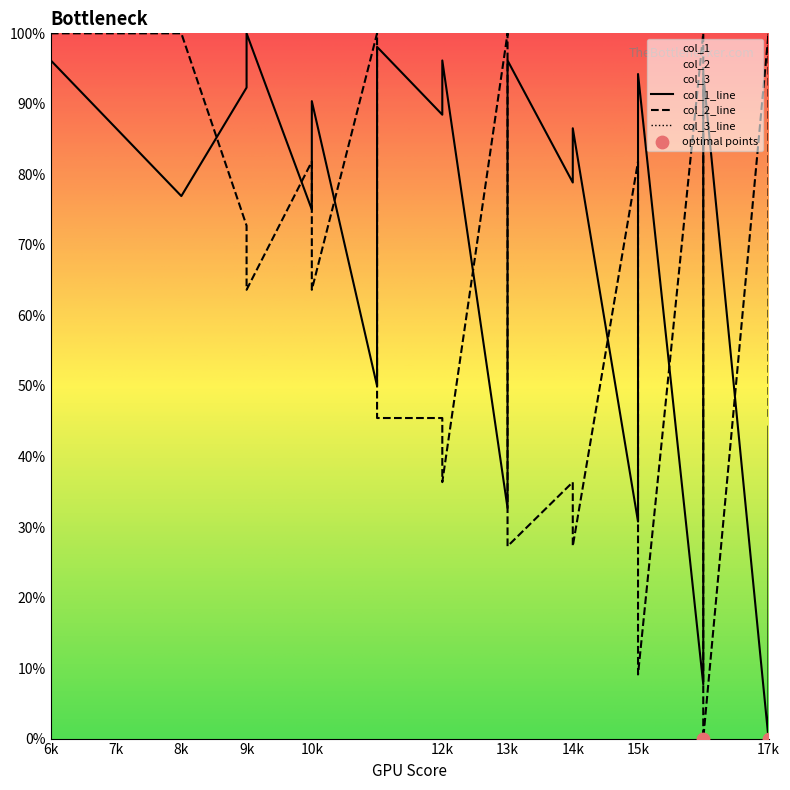

At which category is the sum across all series the highest?

6k